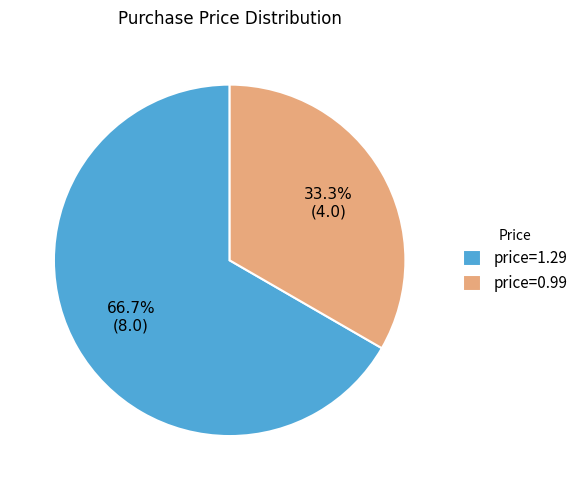

To the nearest percent, what portion does price=0.99 represent?

33%